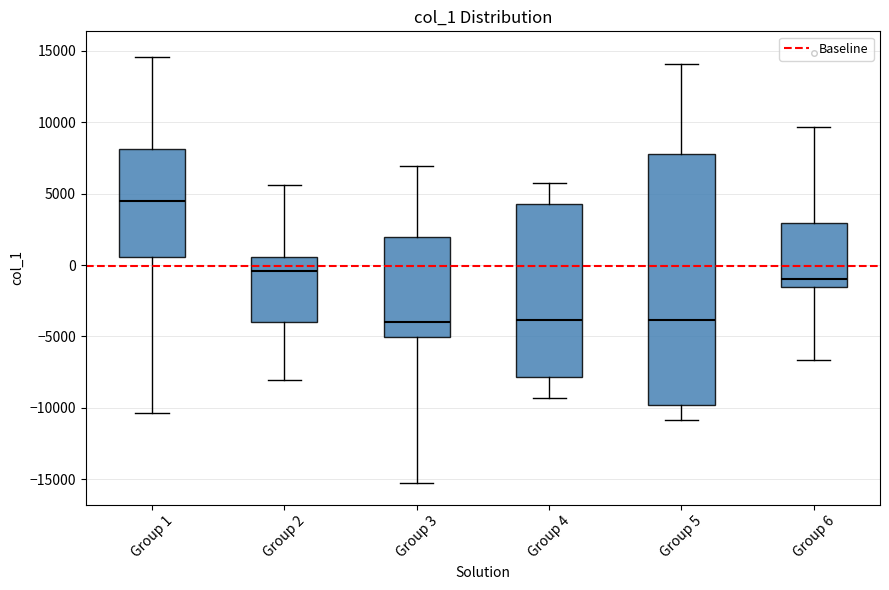

Comparing the boxes themselves (not the whiskers), which one is the tallest?

Group 5